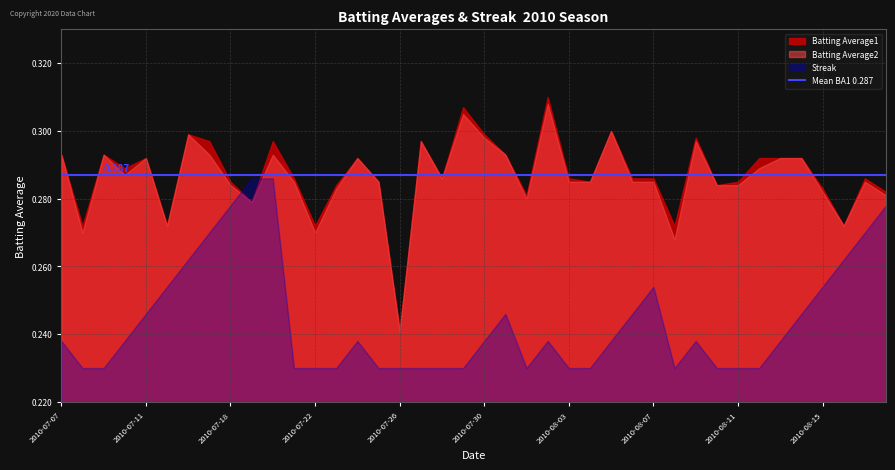

Is the value of Batting Average2 at 2010-07-11 greater than the value of Batting Average1 at 2010-08-07?

Yes